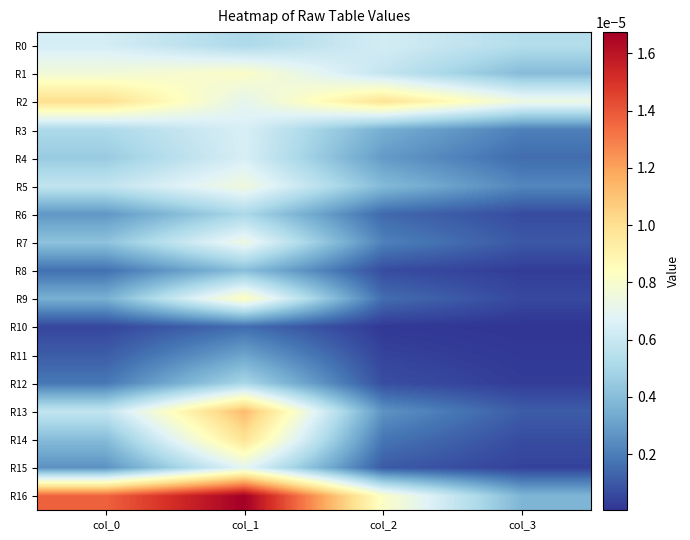

At which category is the sum across all series the highest?

col_1